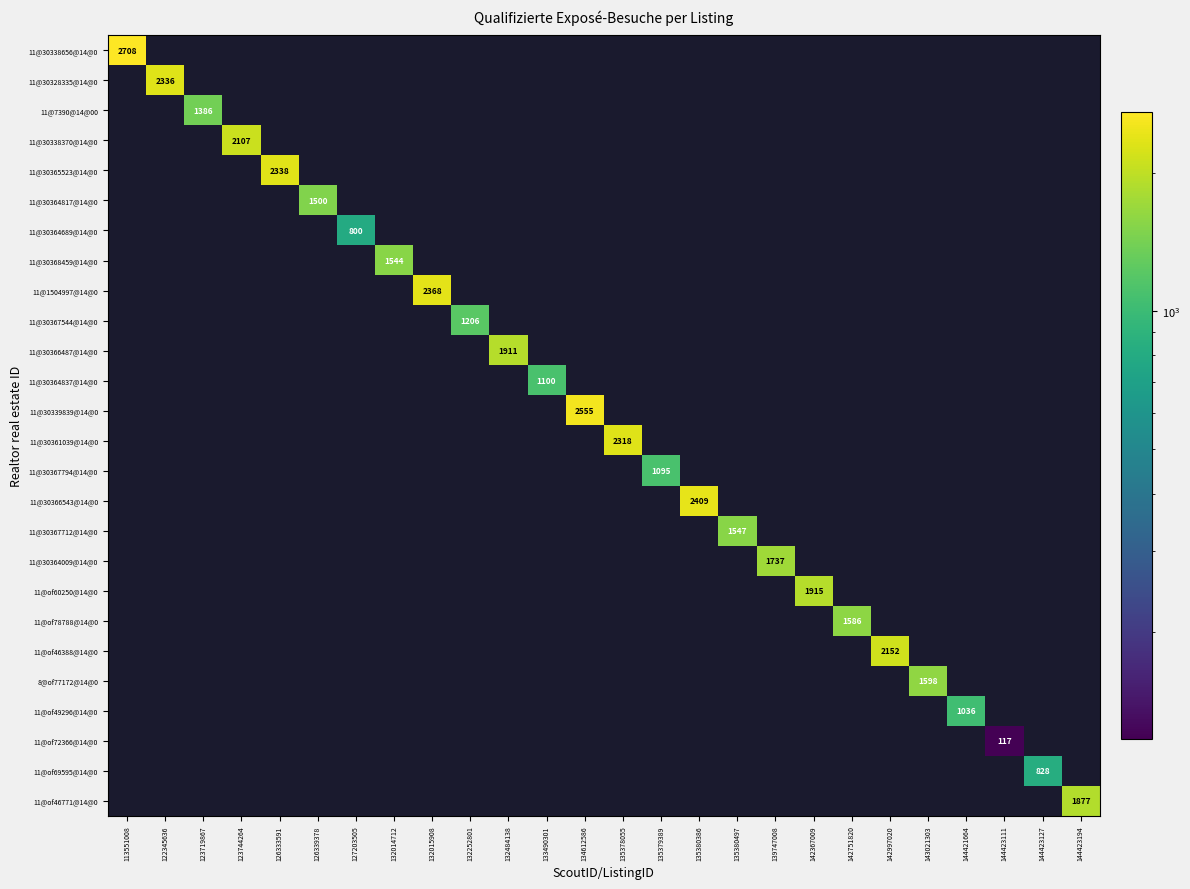

True or false: 11@30368459@14@0 has a value of 639 at 132015908.

False